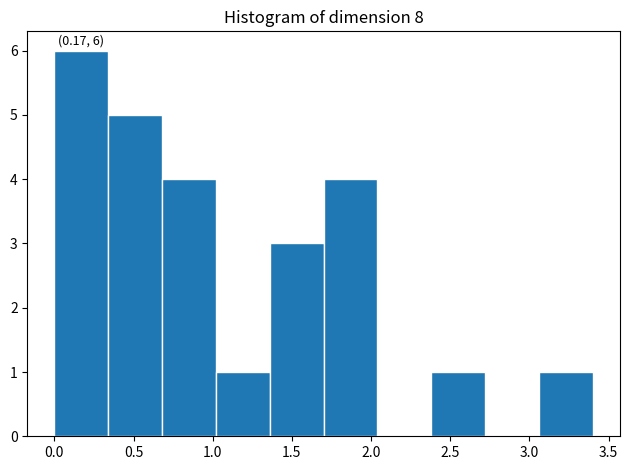

Which range on the x-axis has the tallest bar?

0.00 to 0.34